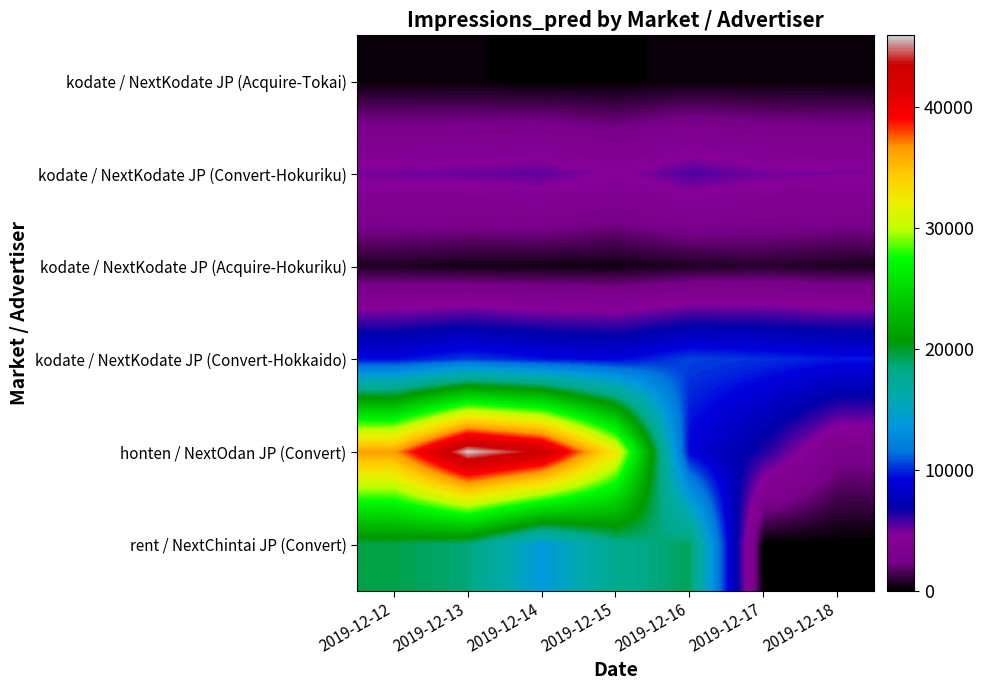

Which series has the largest range (max minus min)?

honten / NextOdan JP (Convert)